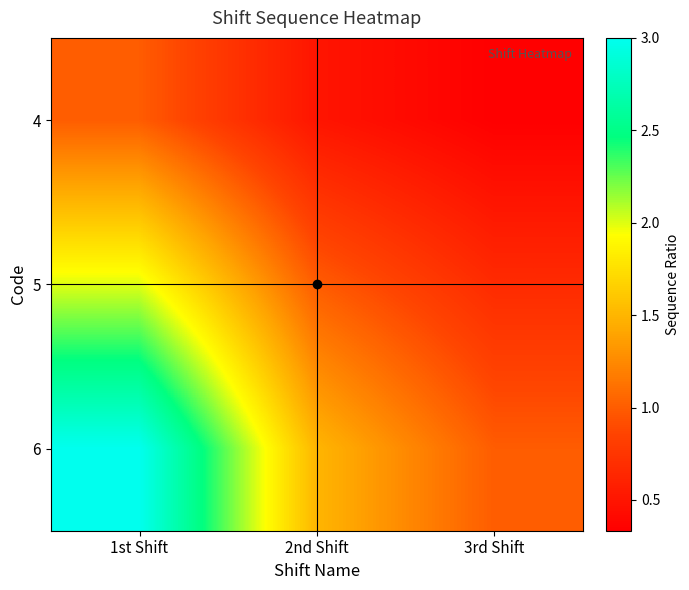

At how many categories does at least one series exceed 2?

1